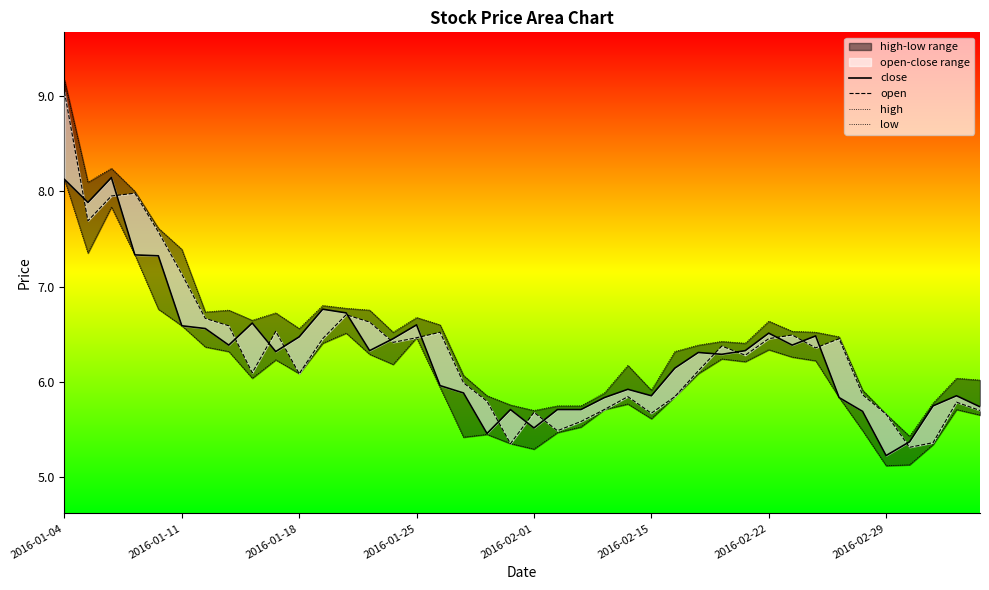

True or false: open has a value of 6.4 at 28.

True